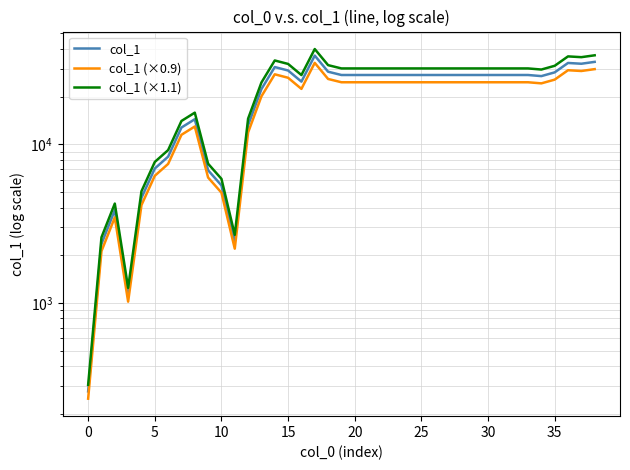

Is this an area chart (filled region under the line)?

No